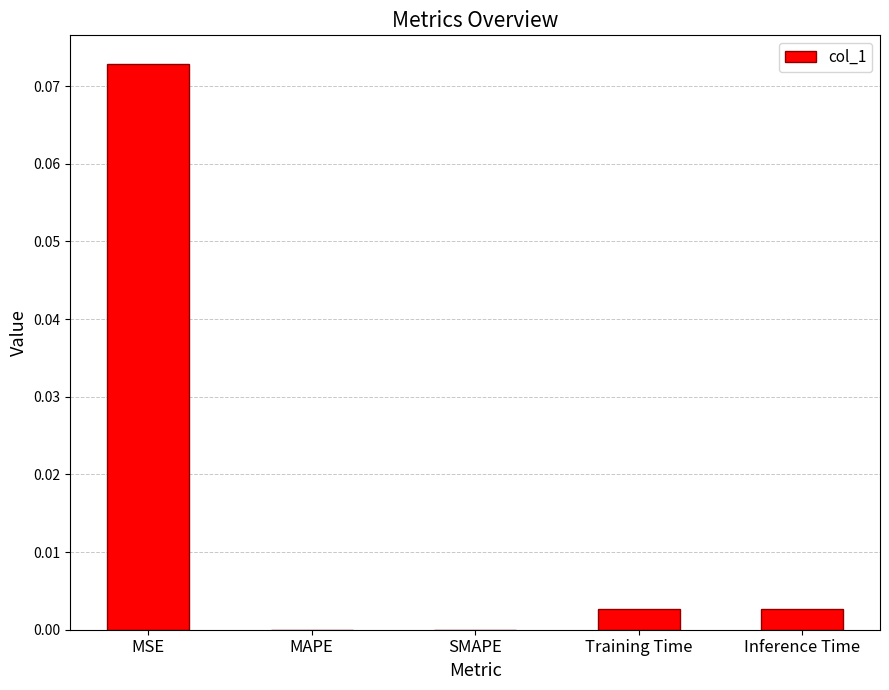

Which has a higher value, Inference Time or MAPE?

Inference Time